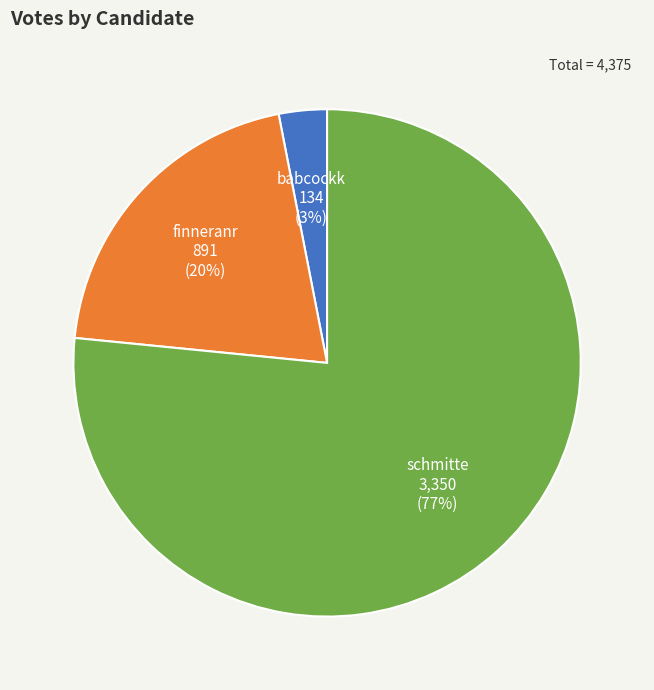

To the nearest percent, what portion does babcockk represent?

3%